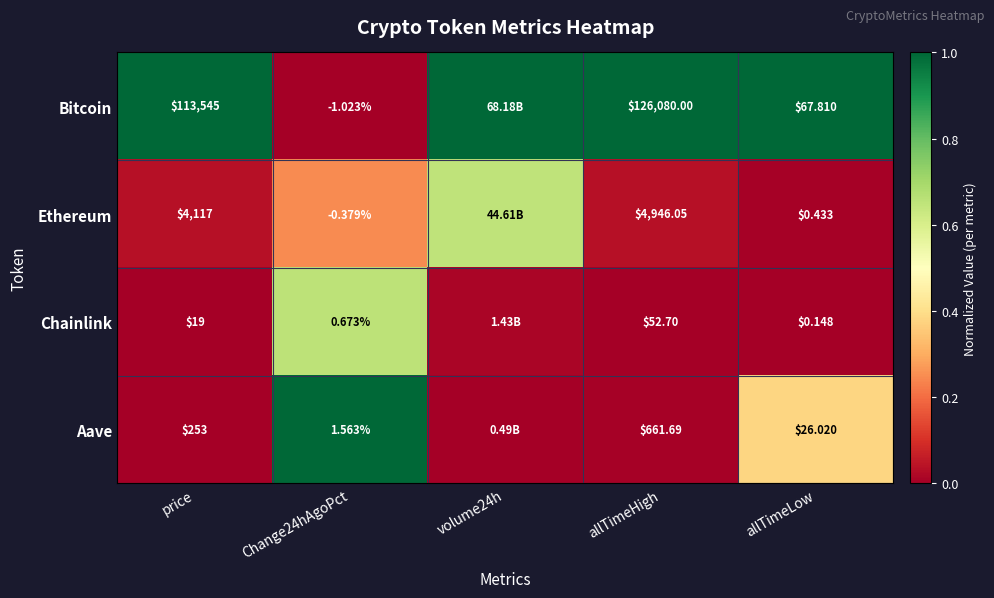

Rank the series at allTimeHigh from lowest to highest value.

Chainlink, Aave, Ethereum, Bitcoin